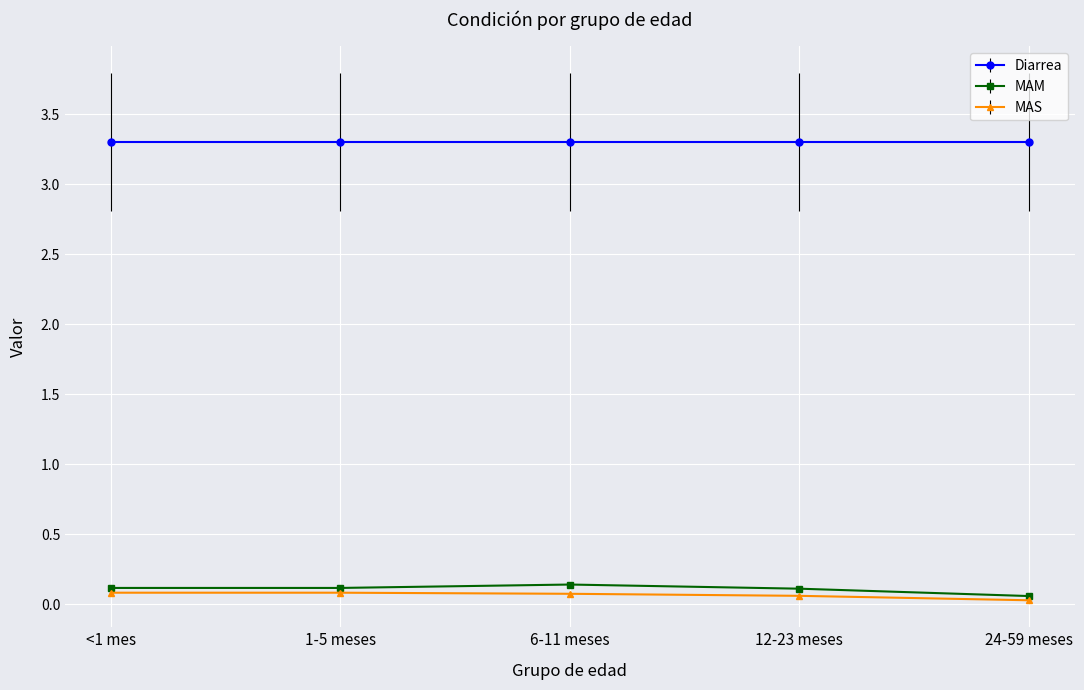

True or false: Diarrea and MAM cross at least once.

False